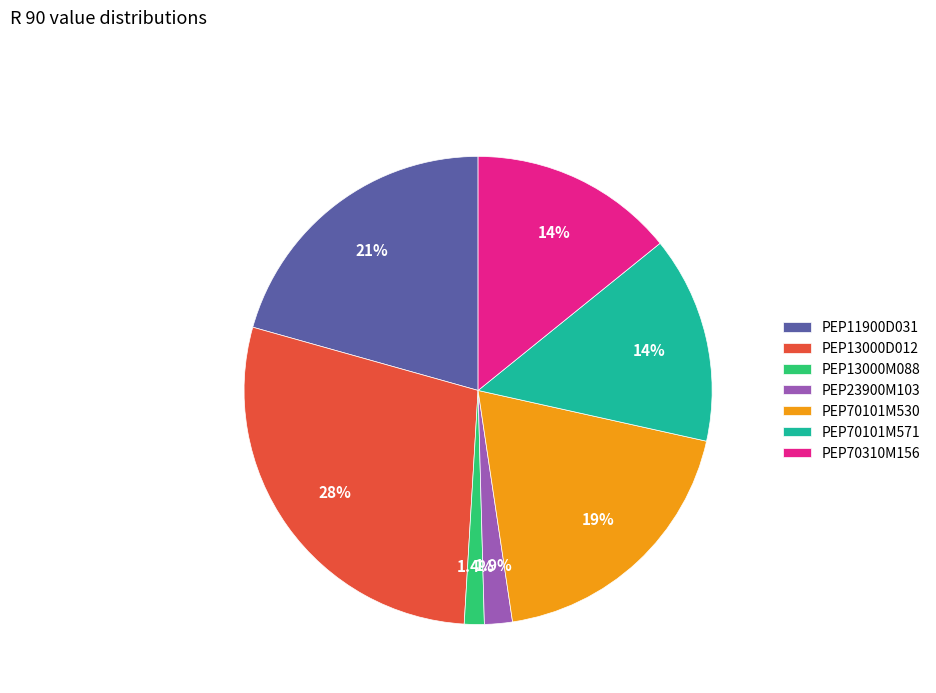

Which category has the smallest portion of the pie?

PEP13000M088